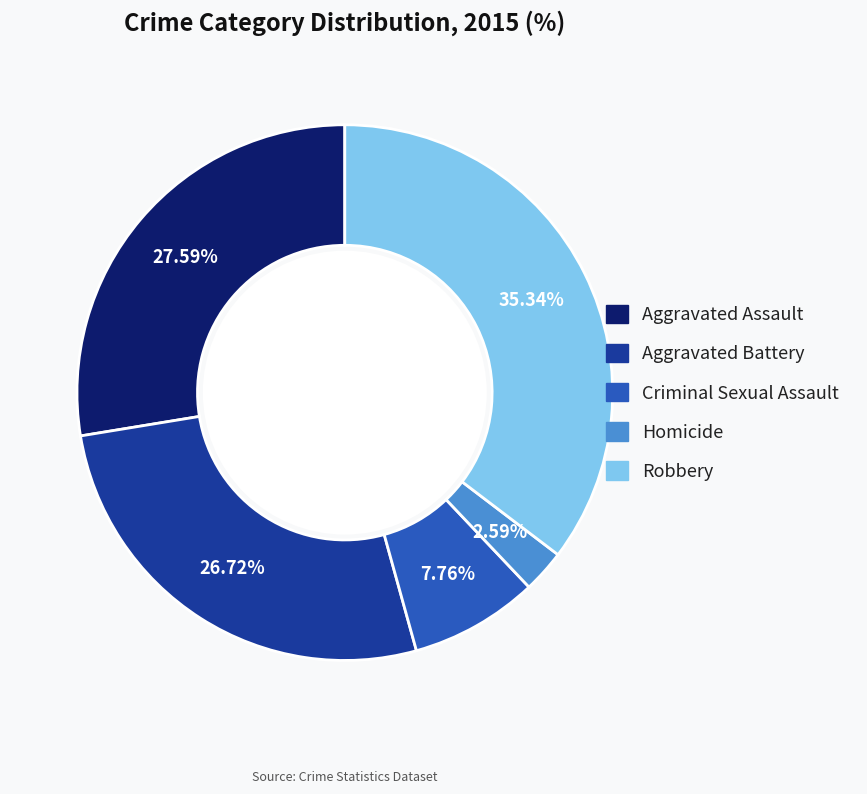

Which slice is the smallest?

Homicide